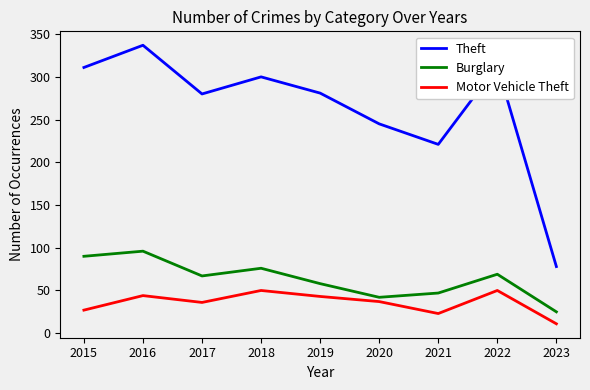

The value of Theft at 2019 is 281. True or false?

True